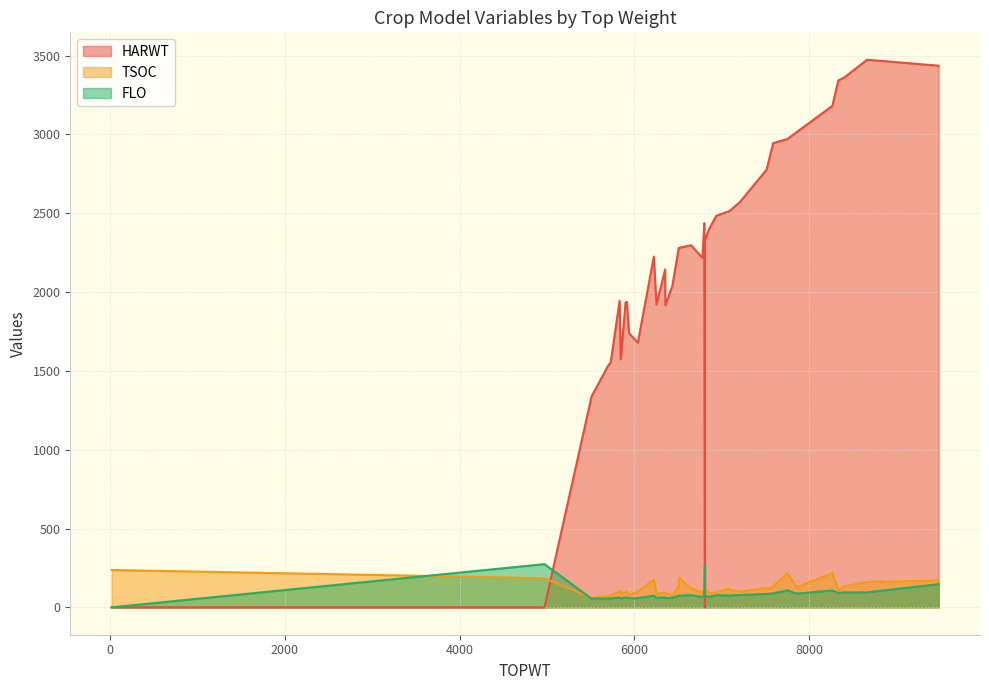

What is the total value across all series at 5938?

1875